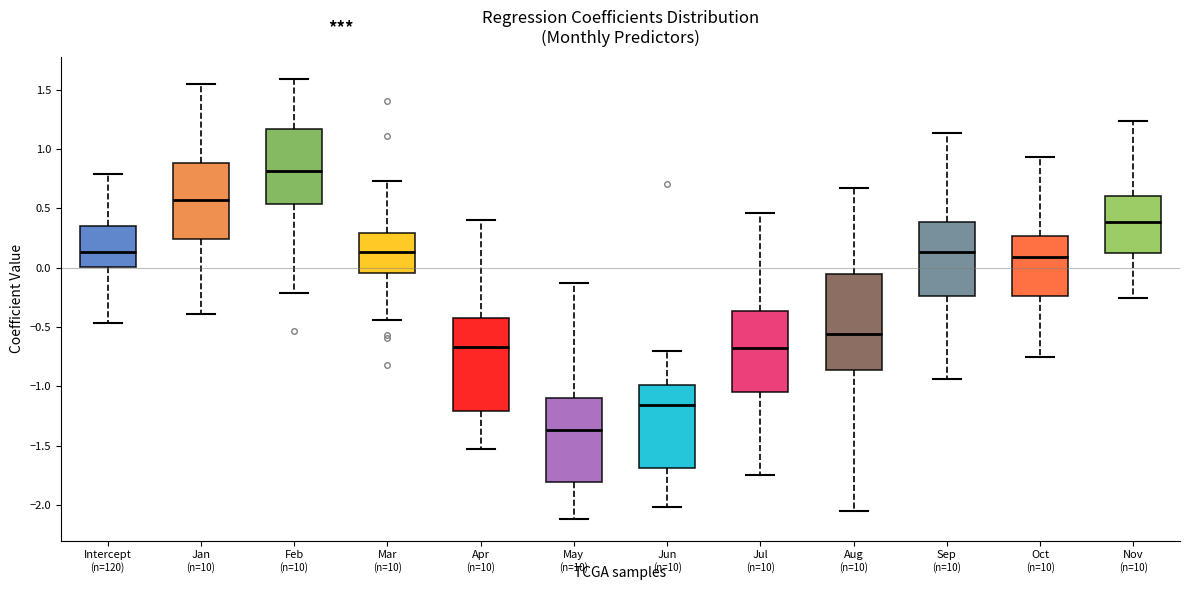

Where is the lower edge of the box for Jan on the y-axis? The values are not printed on the chart, so give them approximately, as read against the axis.

0.25